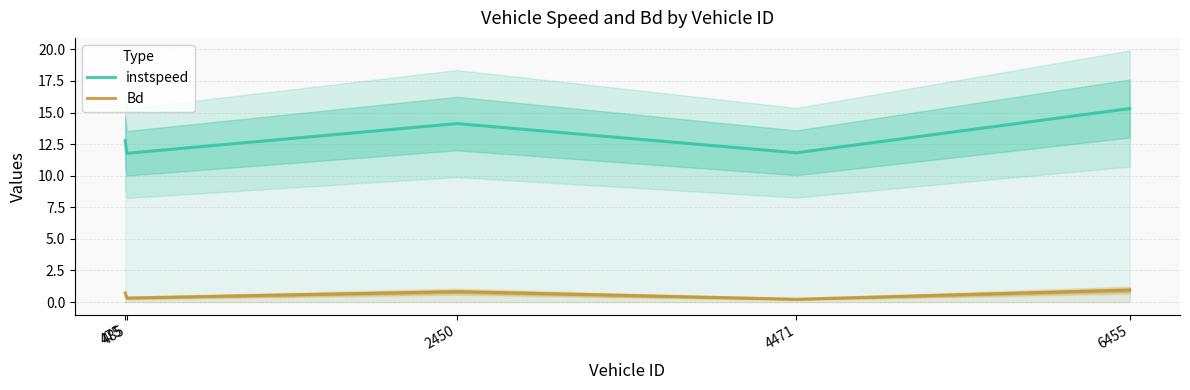

At which category does Bd reach its first local valley?

485